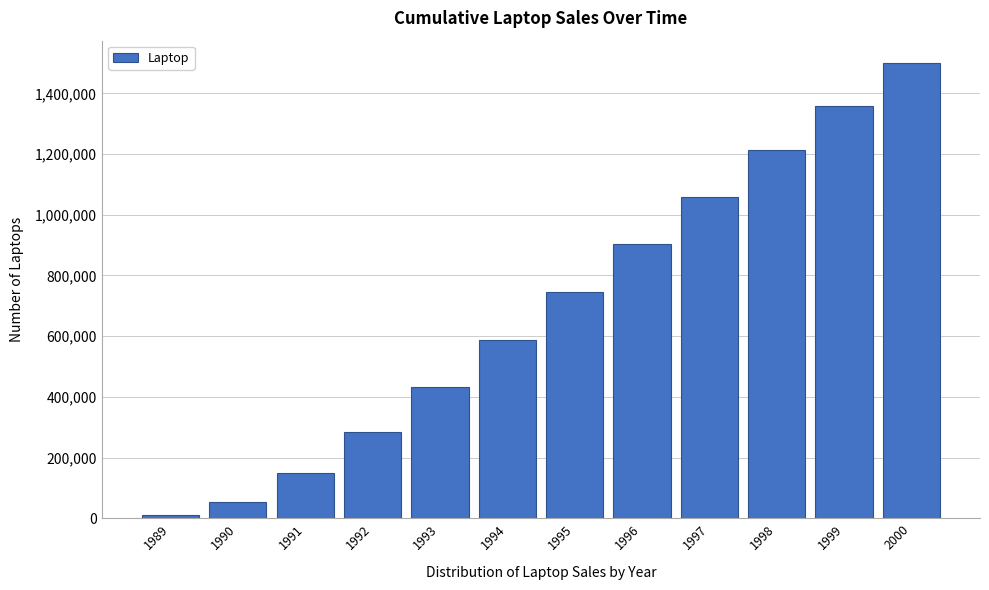

Reading left to right, what are all the values shown in this chart?

1989=10801	1990=54578	1991=150482	1992=282910	1993=432996	1994=588887	1995=745825	1996=902589	1997=1058482	1998=1211682	1999=1358895	2000=1498474